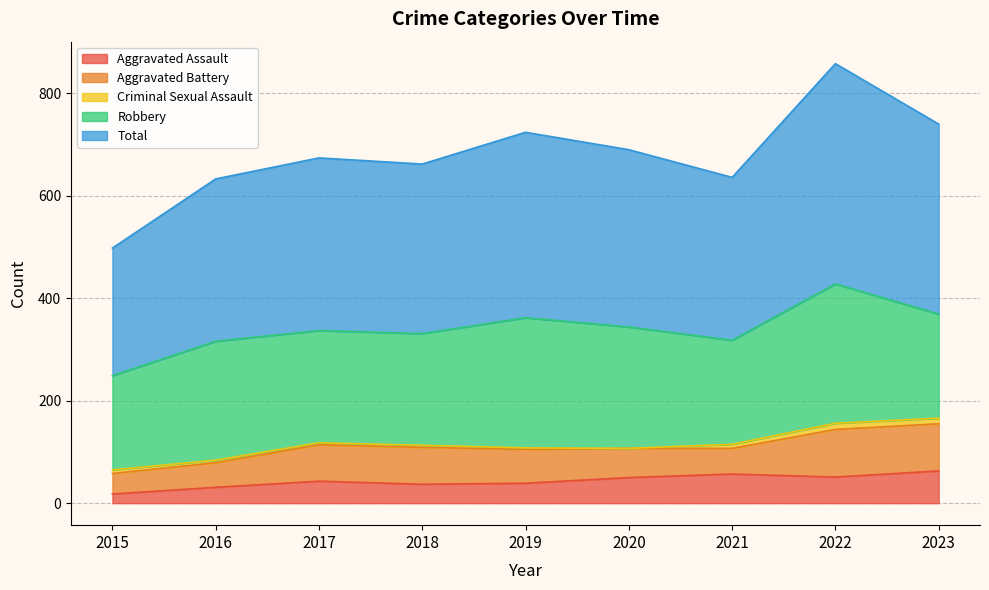

Reading left to right, extract all data points from this chart.

Aggravated Assault: 2015=18	2016=31	2017=43	2018=37	2019=39	2020=50	2021=57	2022=51	2023=63
Aggravated Battery: 2015=40	2016=48	2017=71	2018=72	2019=66	2020=57	2021=50	2022=93	2023=92
Criminal Sexual Assault: 2015=7	2016=5	2017=4	2018=4	2019=3	2020=0	2021=8	2022=12	2023=11
Robbery: 2015=184	2016=232	2017=219	2018=218	2019=254	2020=237	2021=203	2022=272	2023=203
Total: 2015=249	2016=317	2017=337	2018=331	2019=362	2020=346	2021=318	2022=430	2023=371